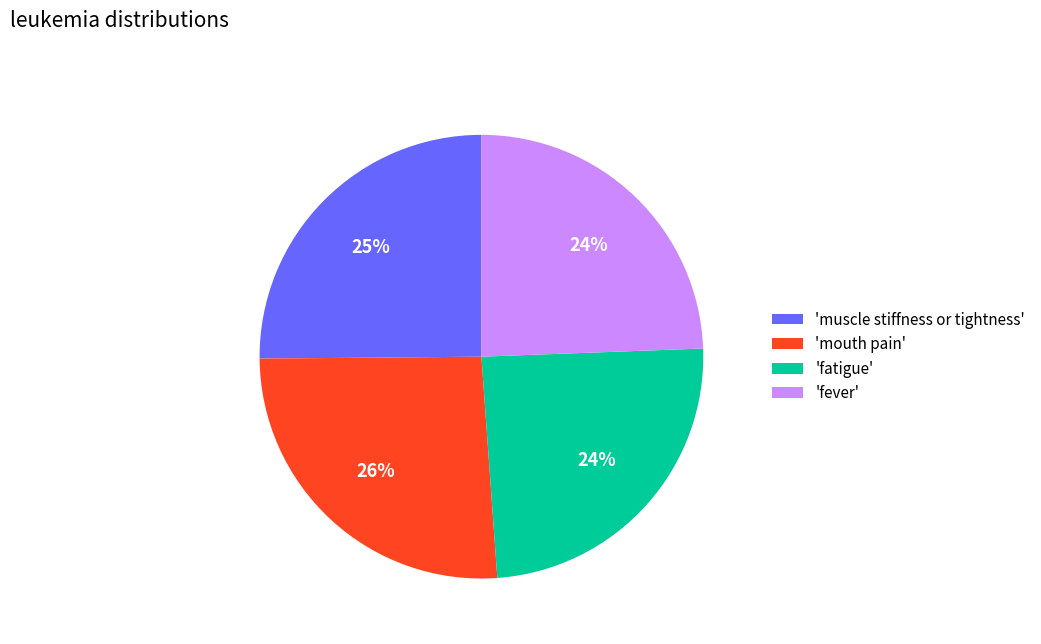

What is the ratio of the value at 'muscle stiffness or tightness' to the value at 'mouth pain'?

1.0